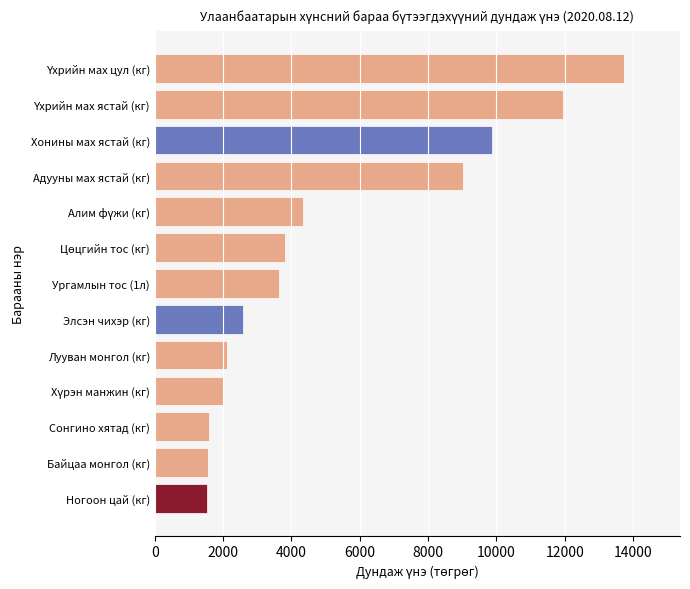

What is the average value?

5210.3